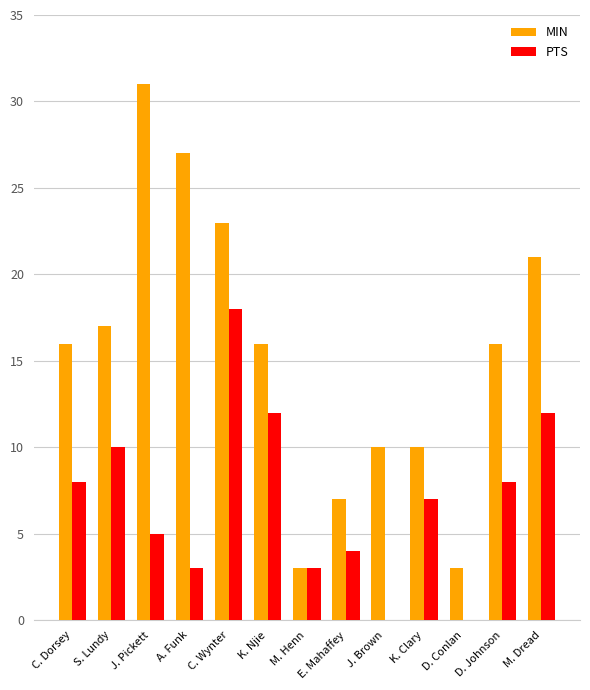

What is the sum of all PTS values?

90